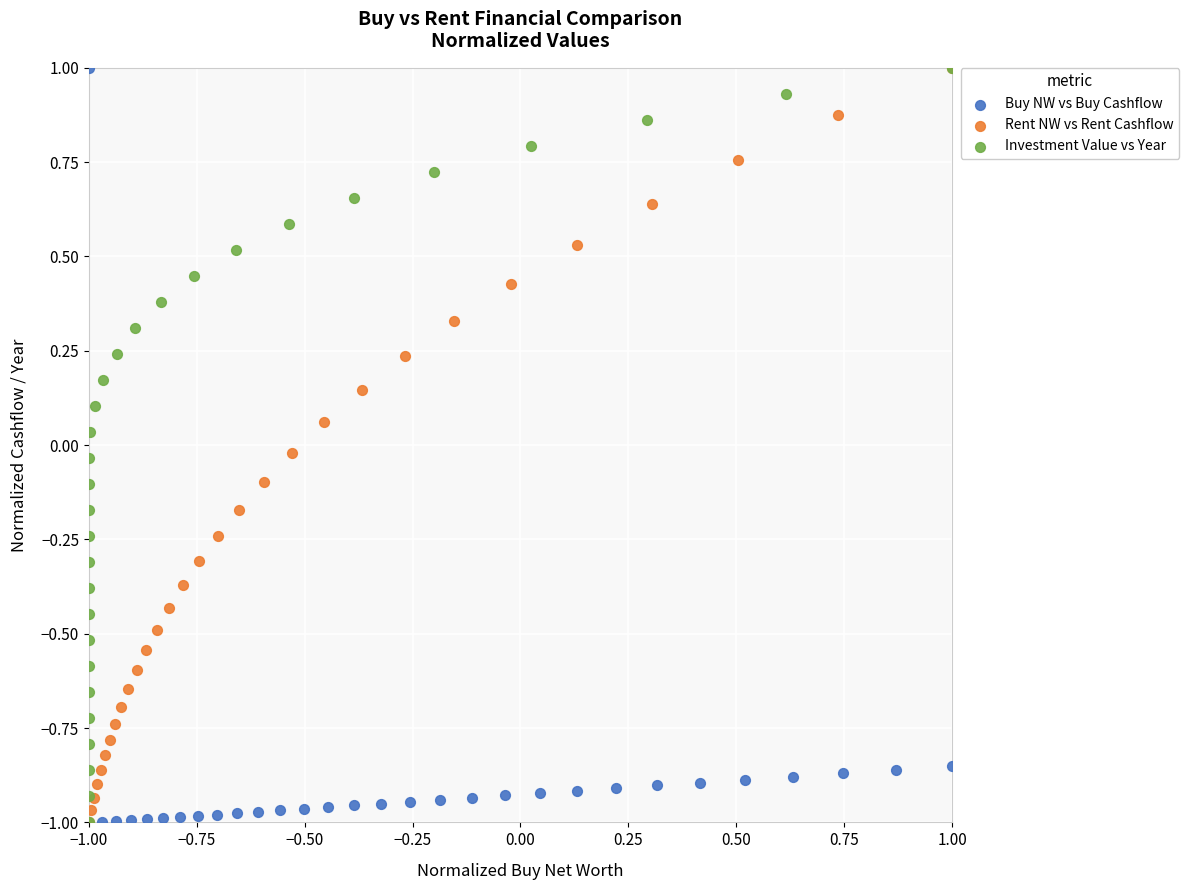

What are all the series names shown in the legend?

Buy NW vs Buy Cashflow, Rent NW vs Rent Cashflow, Investment Value vs Year